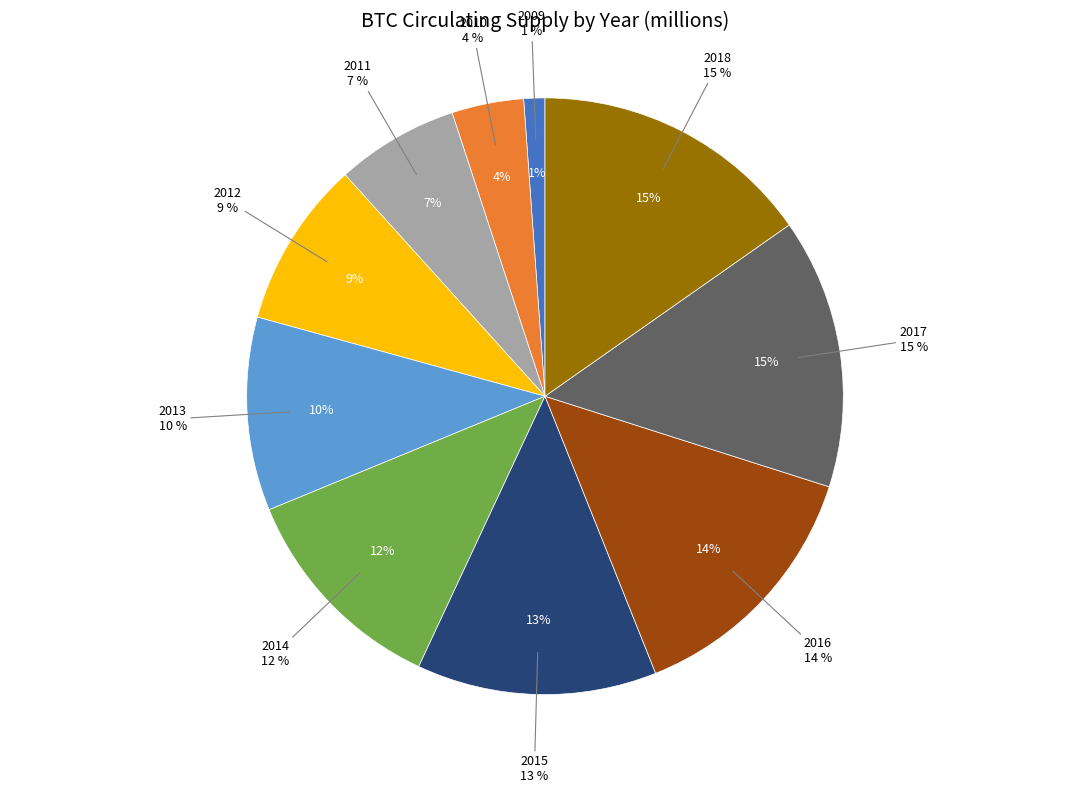

How many segments does this pie chart have?

10